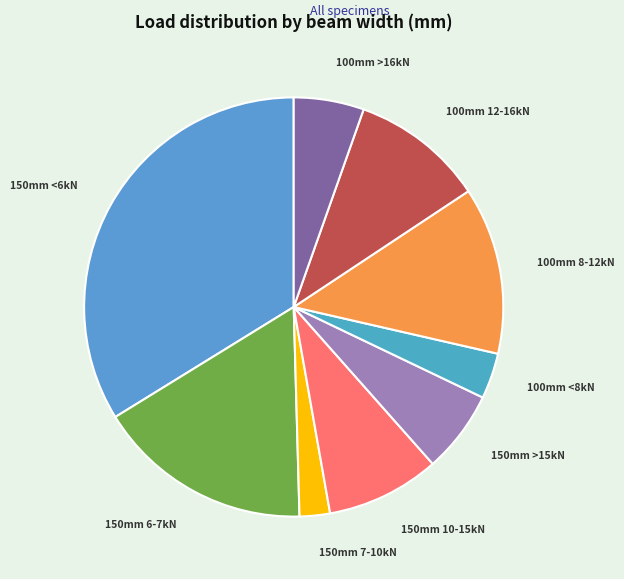

Rank the categories by value from highest to lowest.

150mm <6kN, 150mm 6-7kN, 100mm 8-12kN, 100mm 12-16kN, 150mm 10-15kN, 150mm >15kN, 100mm >16kN, 100mm <8kN, 150mm 7-10kN